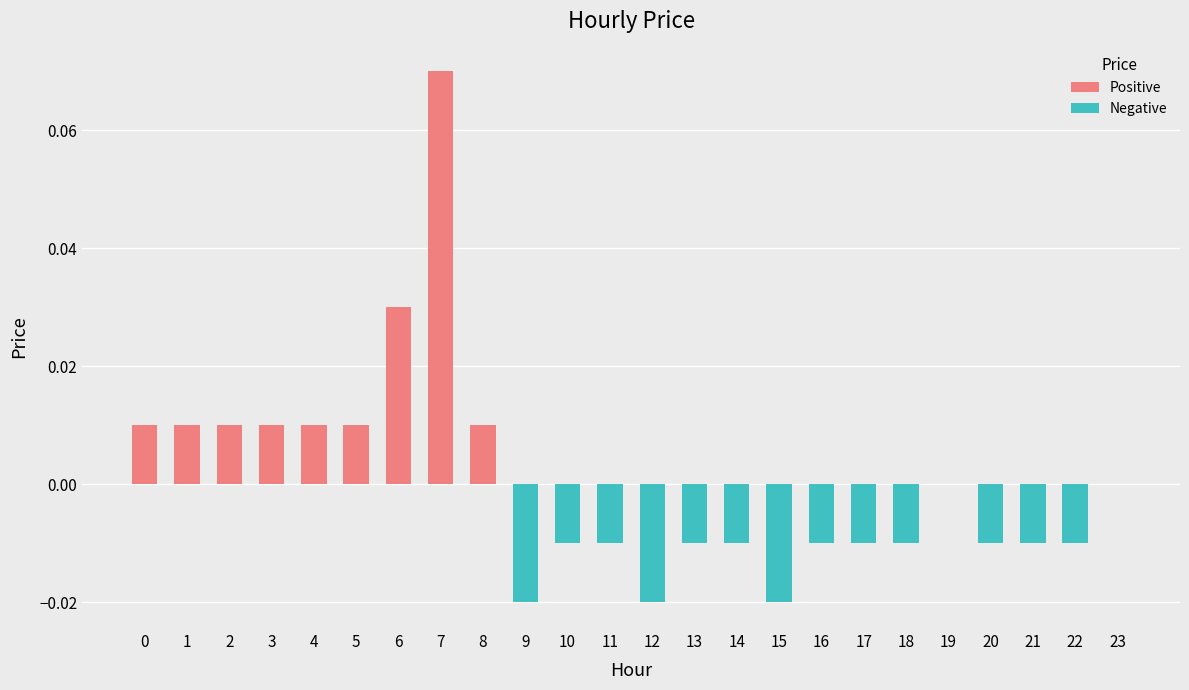

Which has a higher value, 18 or 8?

8